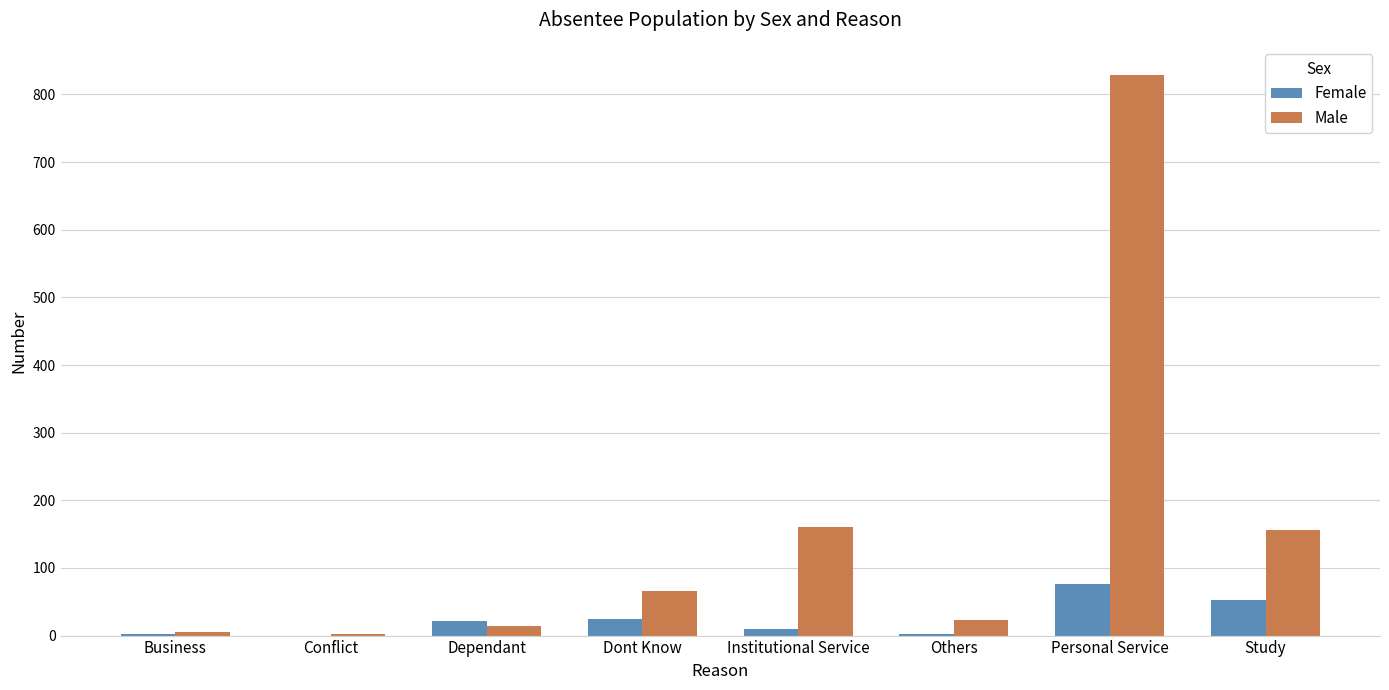

Between Business and Dont Know, which series saw the biggest shift?

Male